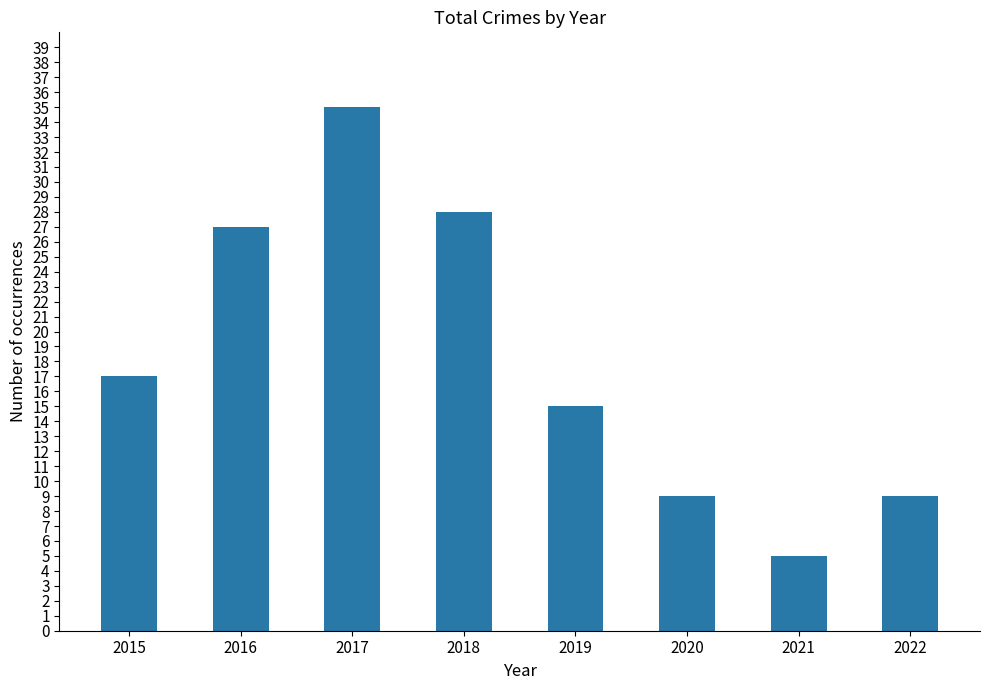

What is the change in value from 2018 to 2019?

-13